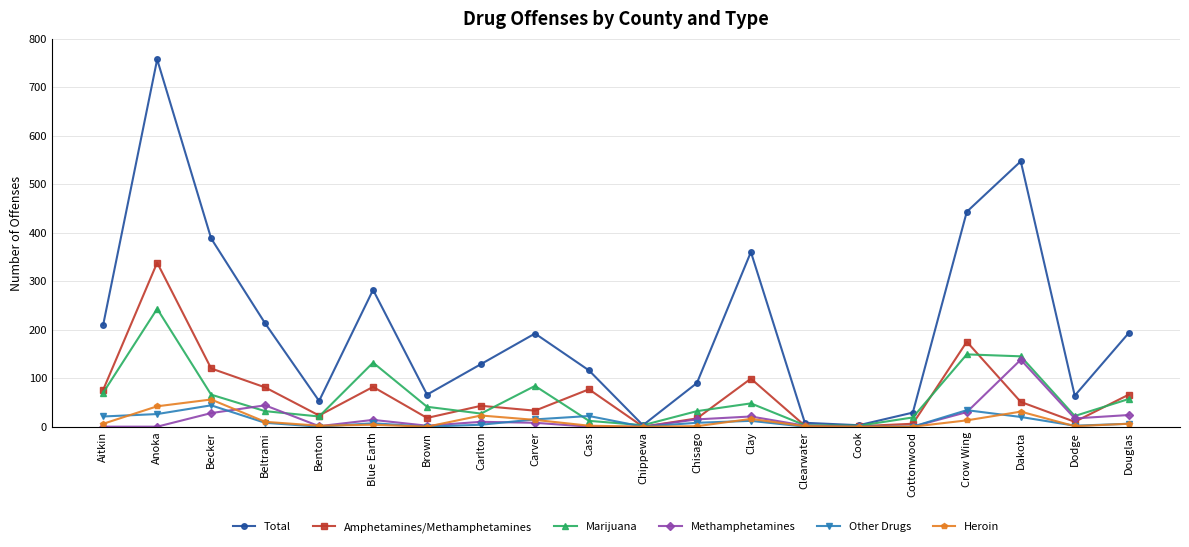

At which label does Methamphetamines reach its peak?

Dakota